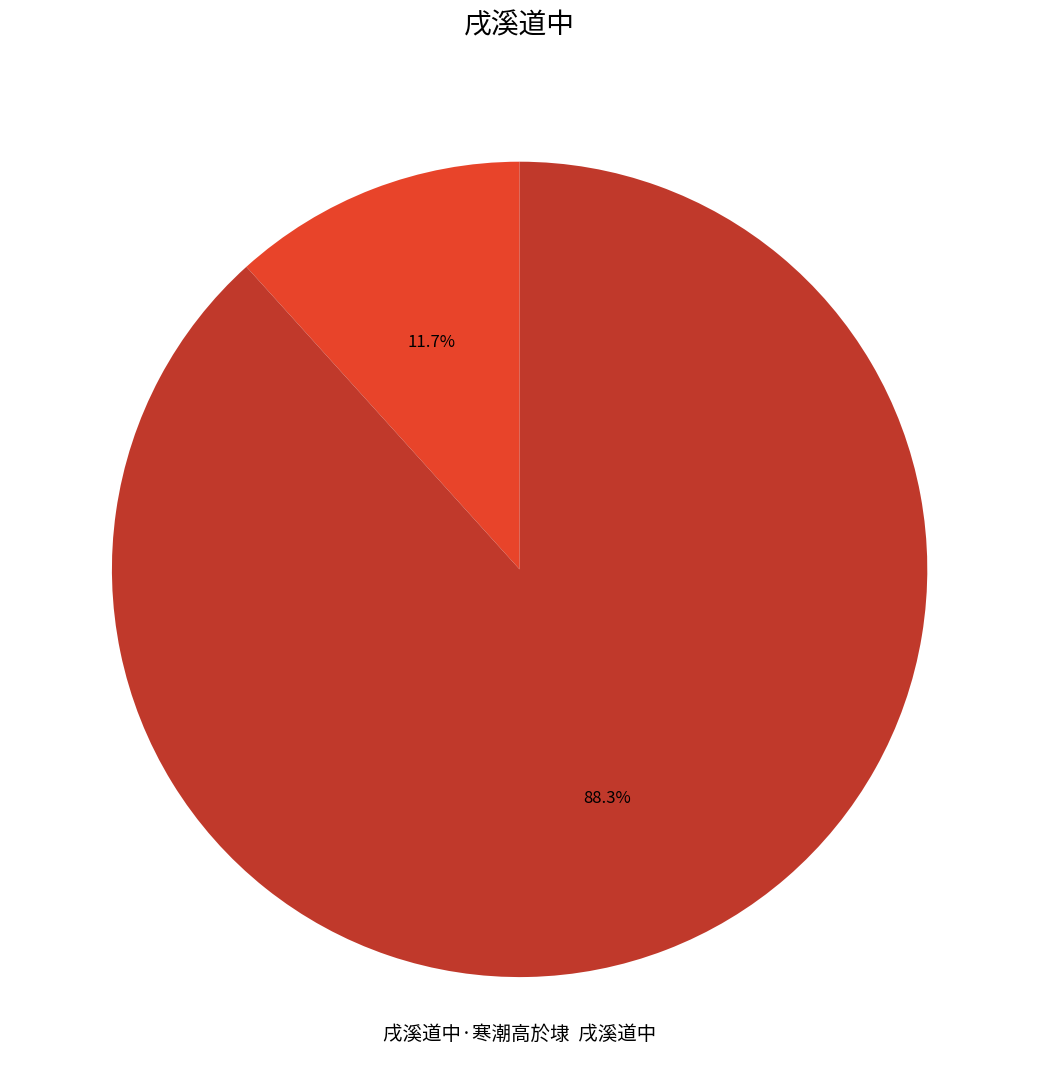

Is there a majority slice in this chart?

Yes